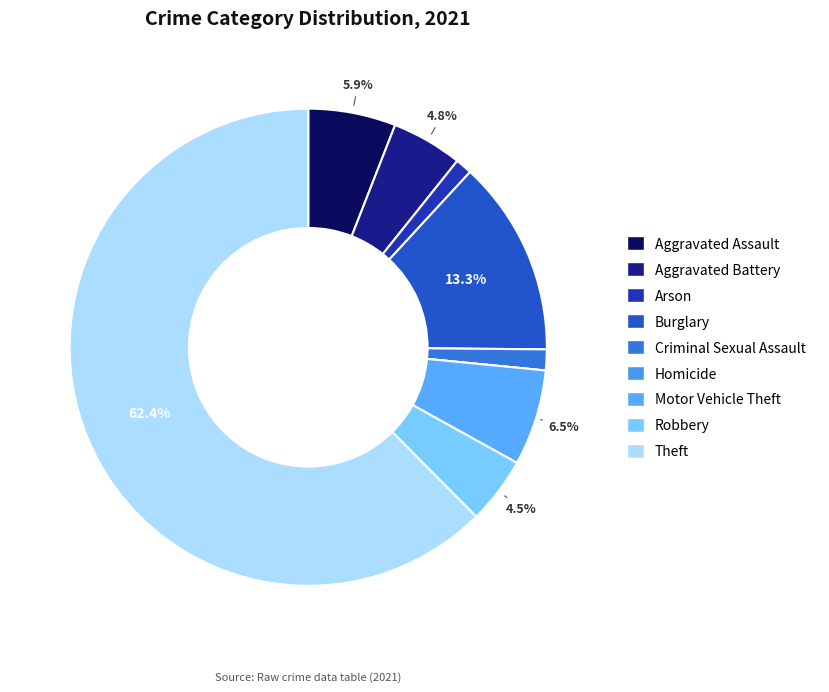

To the nearest percent, what is the difference between the largest and smallest slice percentages?

62%